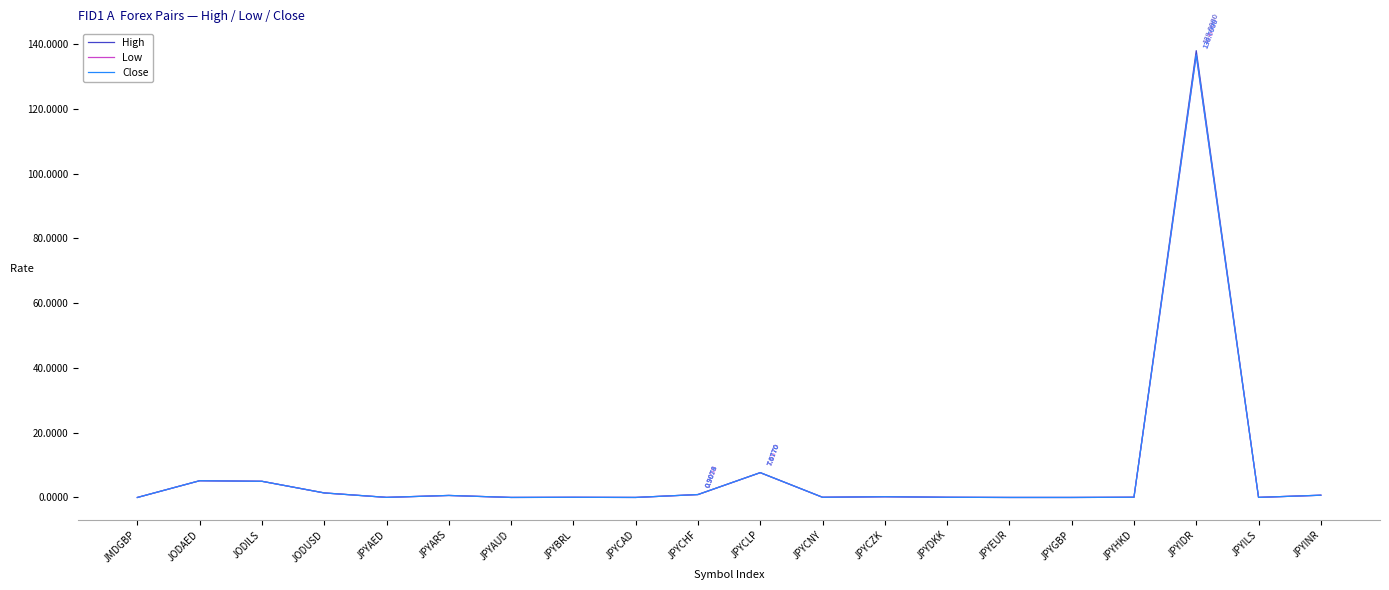

Which label corresponds to the largest value in the chart?

JPYIDR